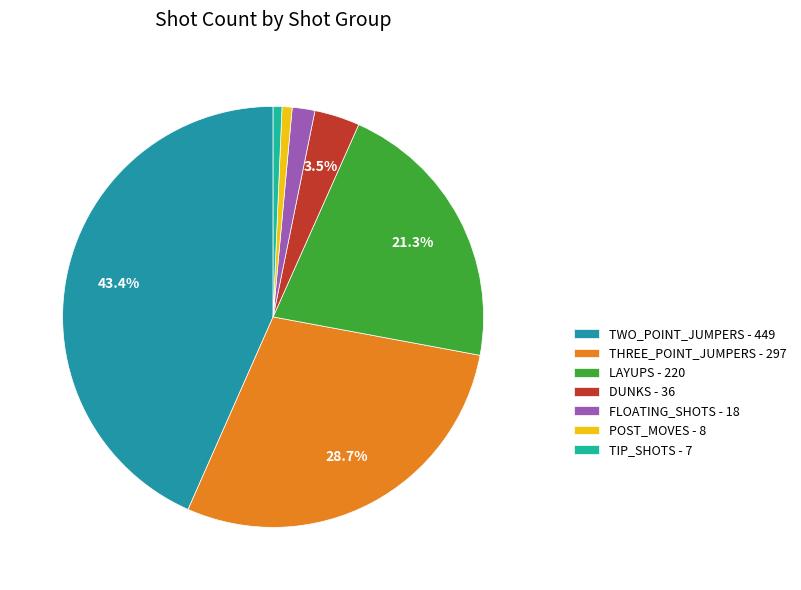

To the nearest percent, what is the difference between the largest and smallest slice percentages?

43%